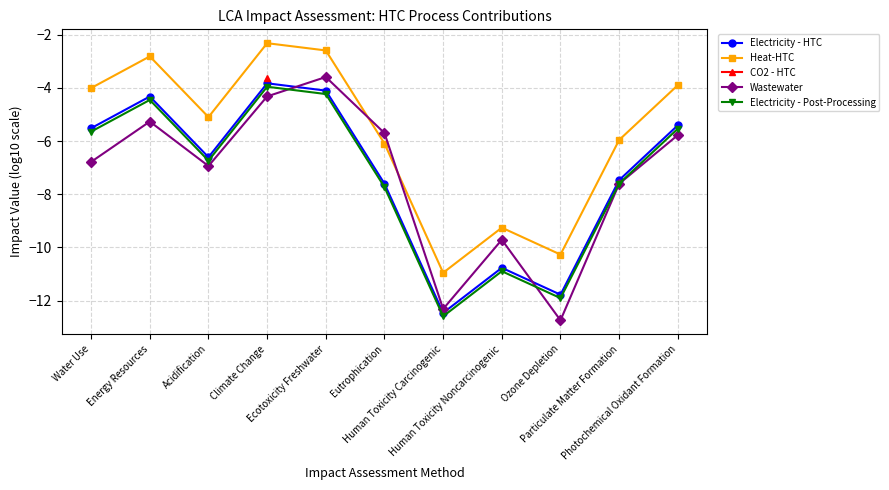

True or false: Electricity - Post-Processing and CO2 - HTC cross at least once.

False